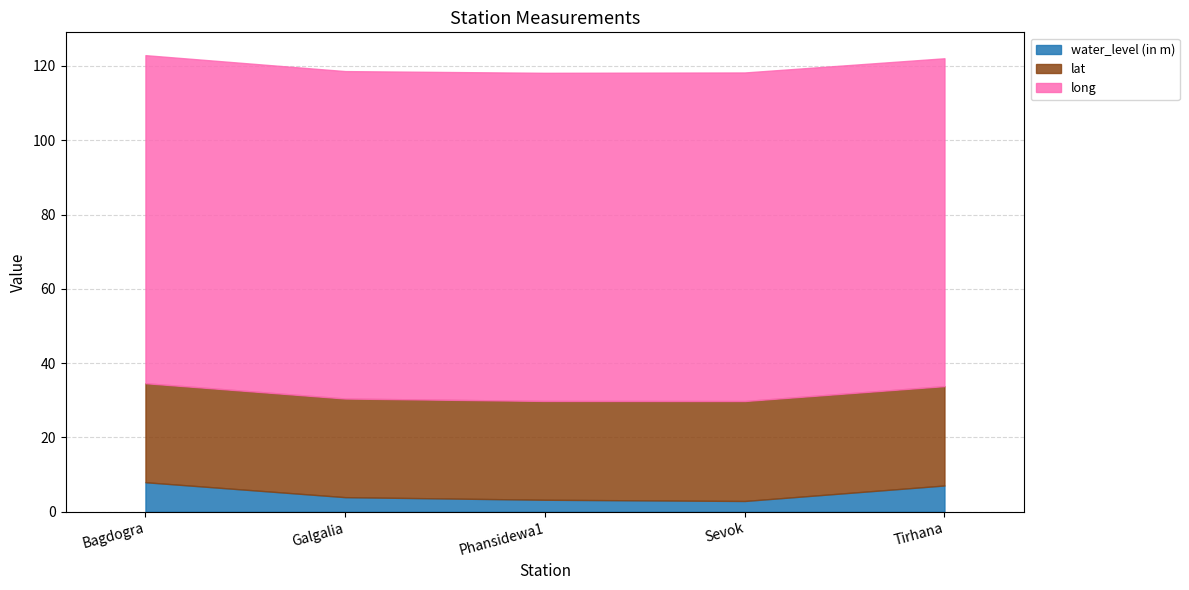

True or false: lat and long intersect in this chart.

False